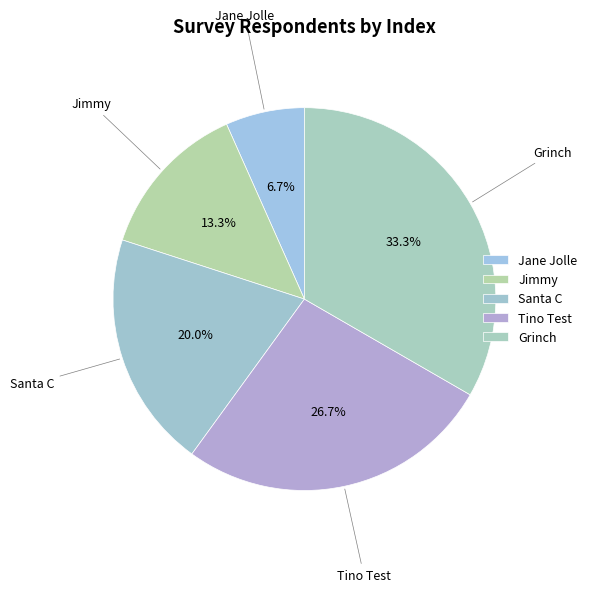

How many segments does this pie chart have?

5